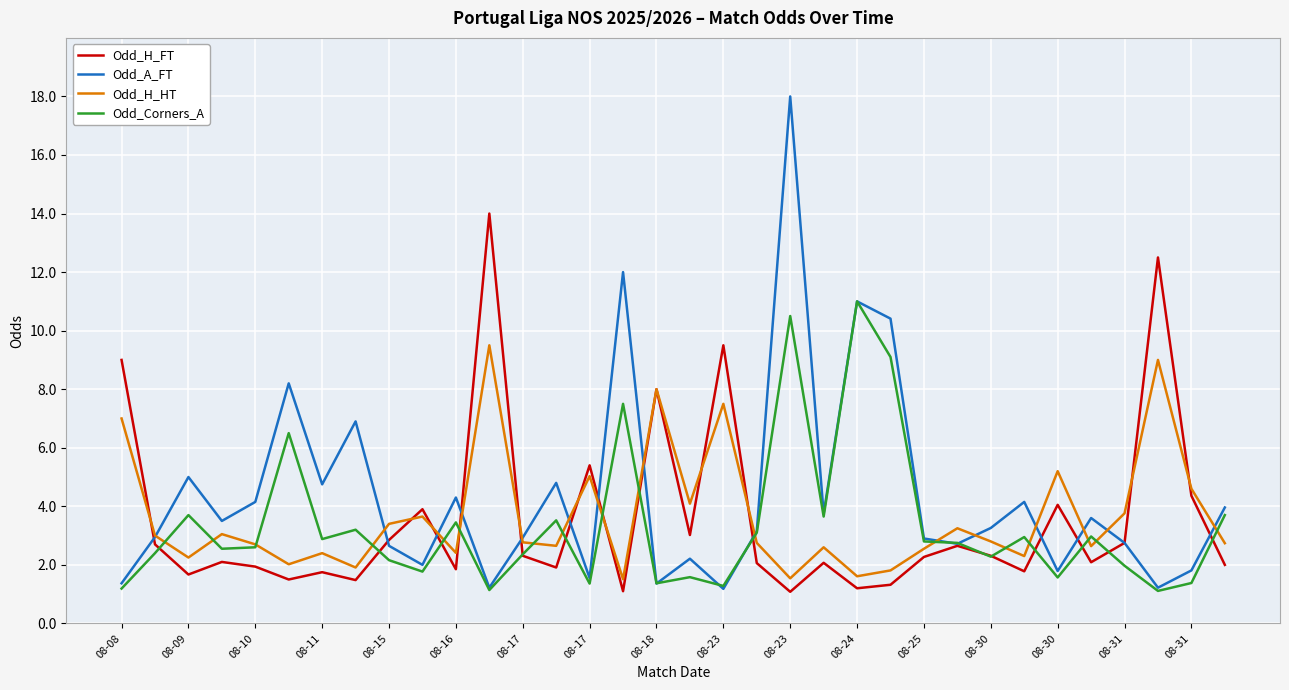

How many categories are shown in the chart?

34